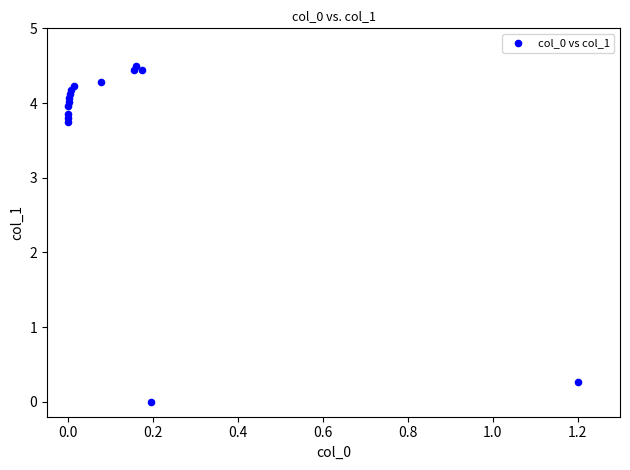

What is the range of X values (max minus min)?

1.2